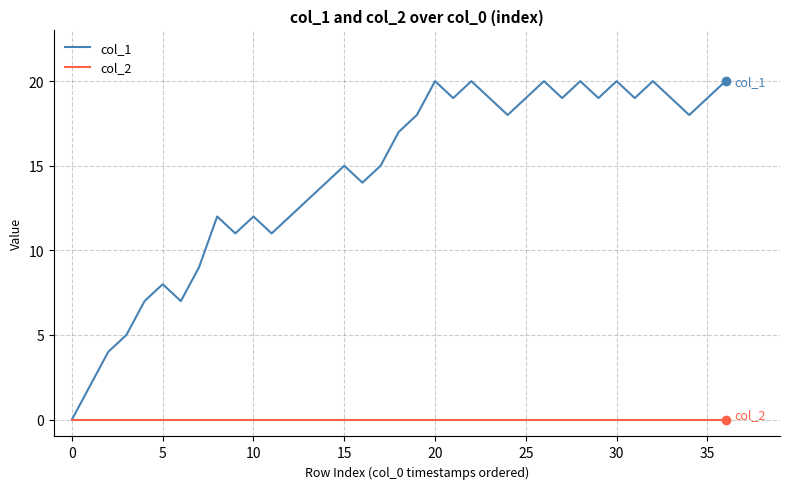

Which series has the largest total across all categories?

col_1